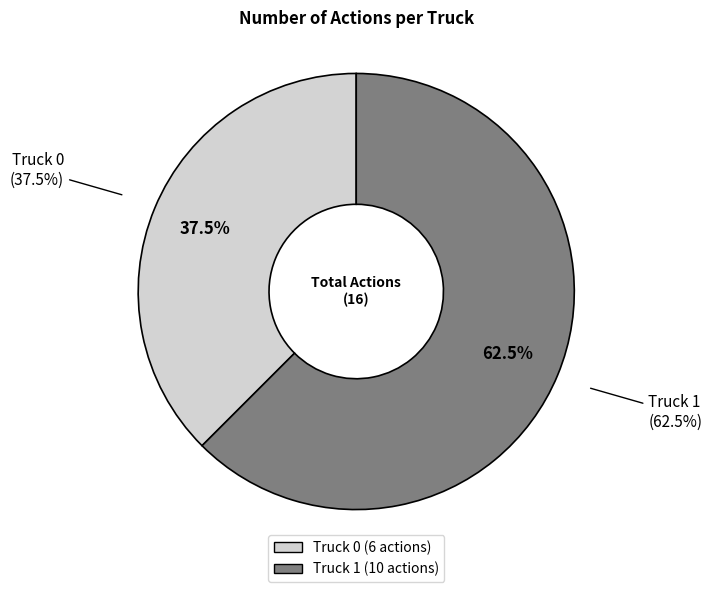

What percentage is the Truck 1 slice, to the nearest percent?

62%